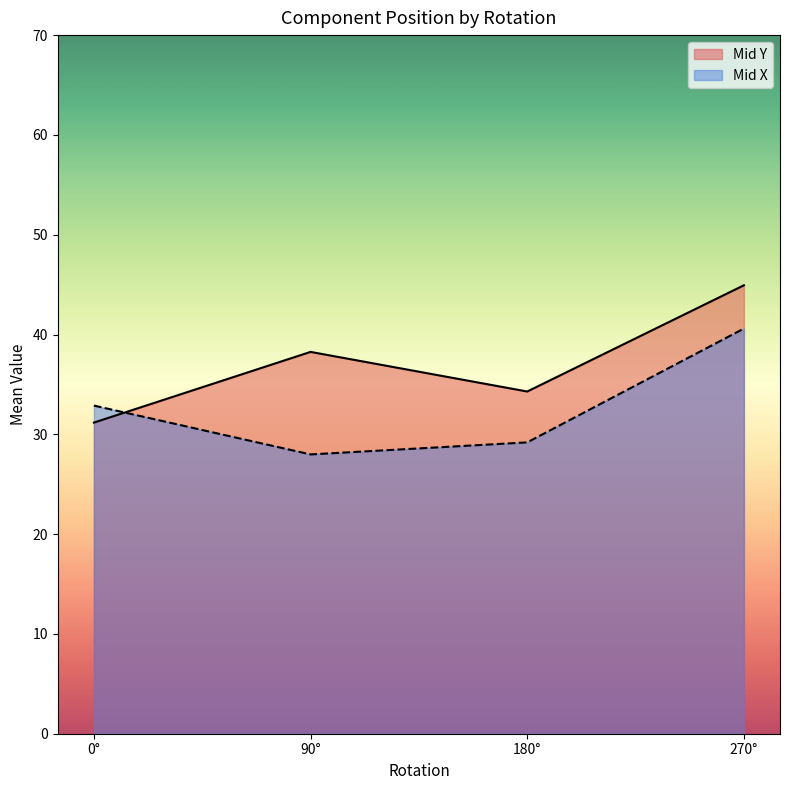

What is the spread (max minus min) of values at 0°?

1.7